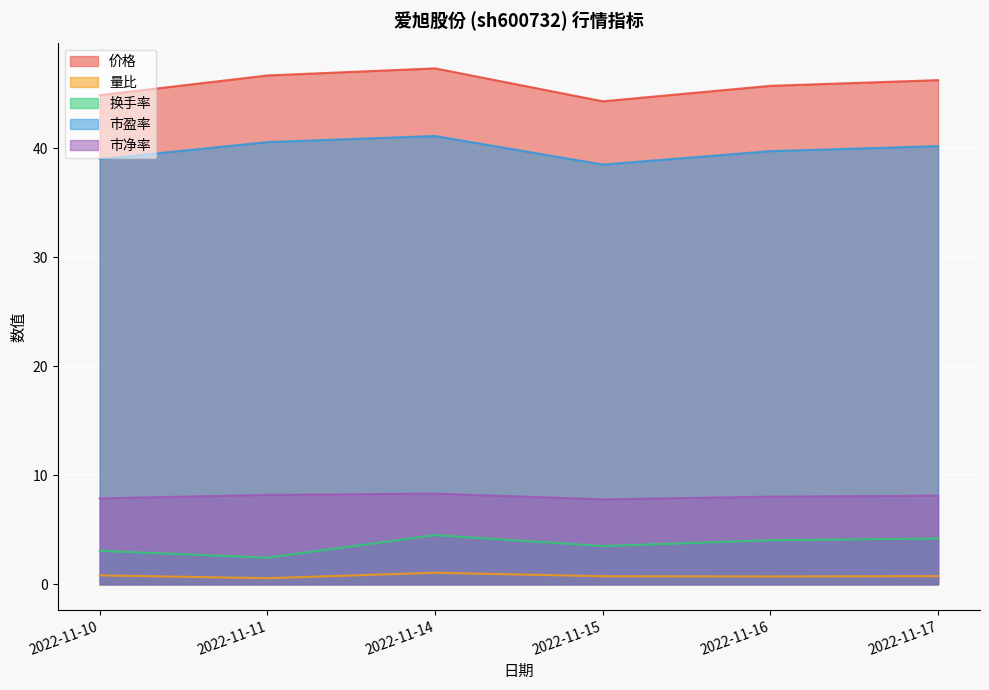

How many lines are shown in the chart?

5